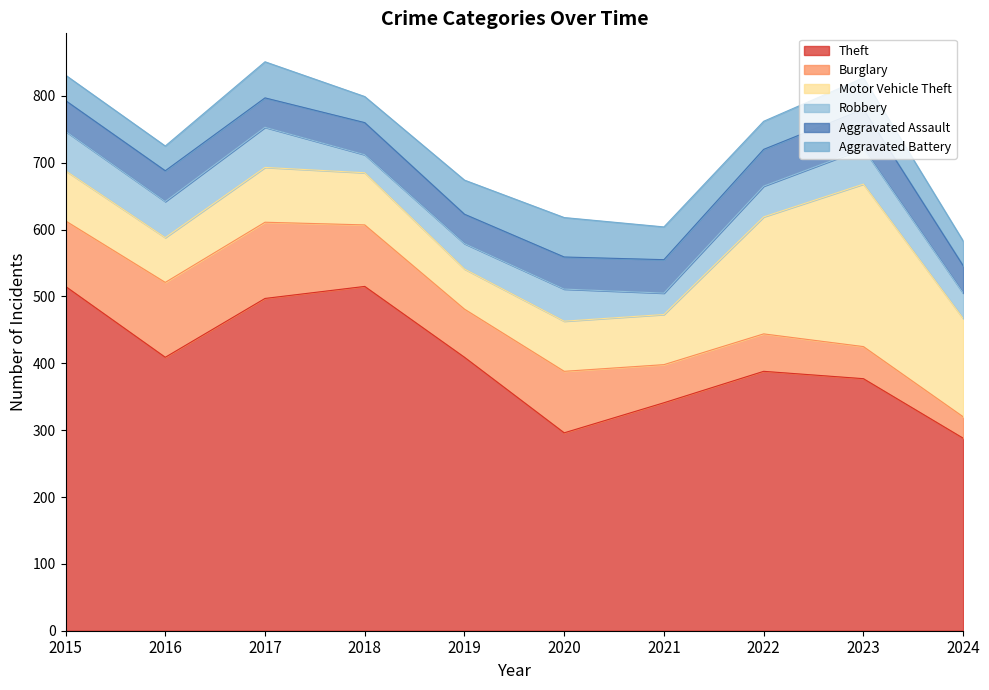

What is the spread (max minus min) of values at 2017?

453